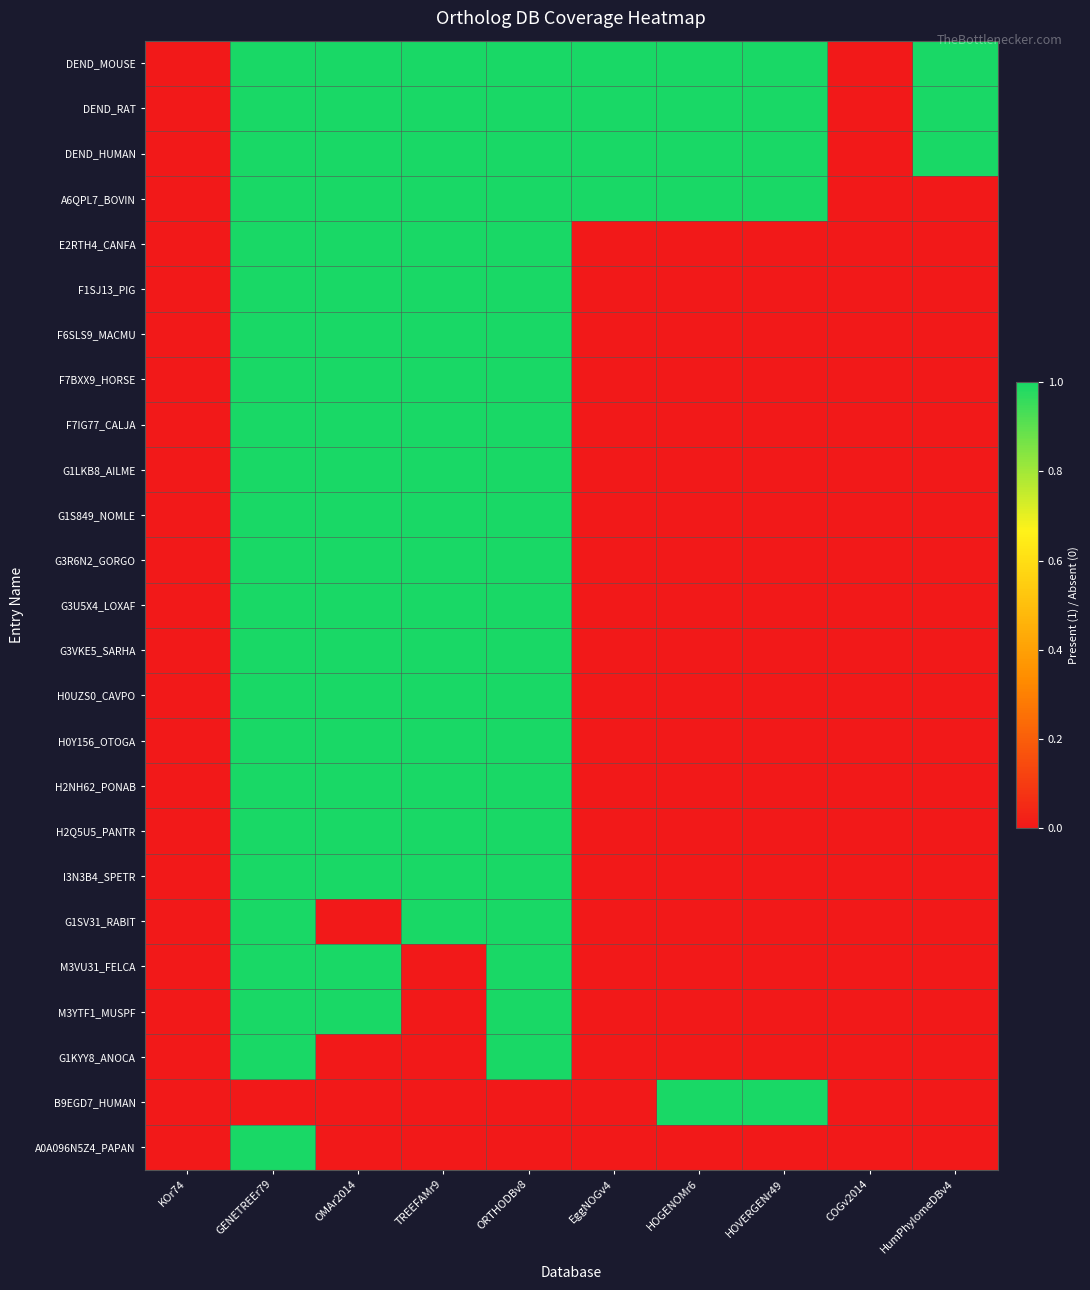

What is the difference between the highest and lowest values at GENETREEr79?

1